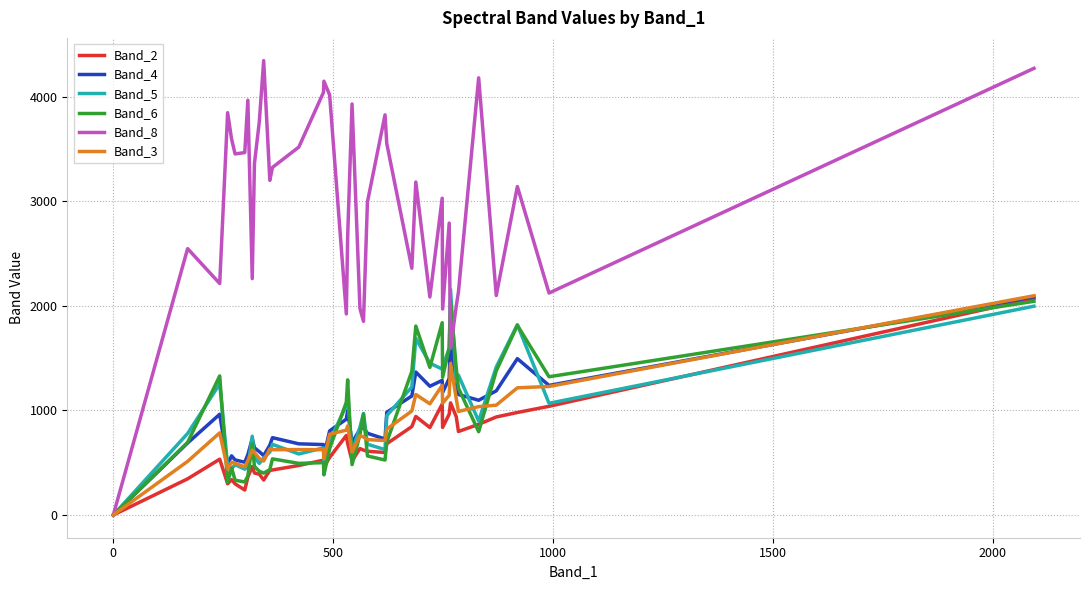

What is the difference between the second highest and minimum values in the Band_2 series?

1073